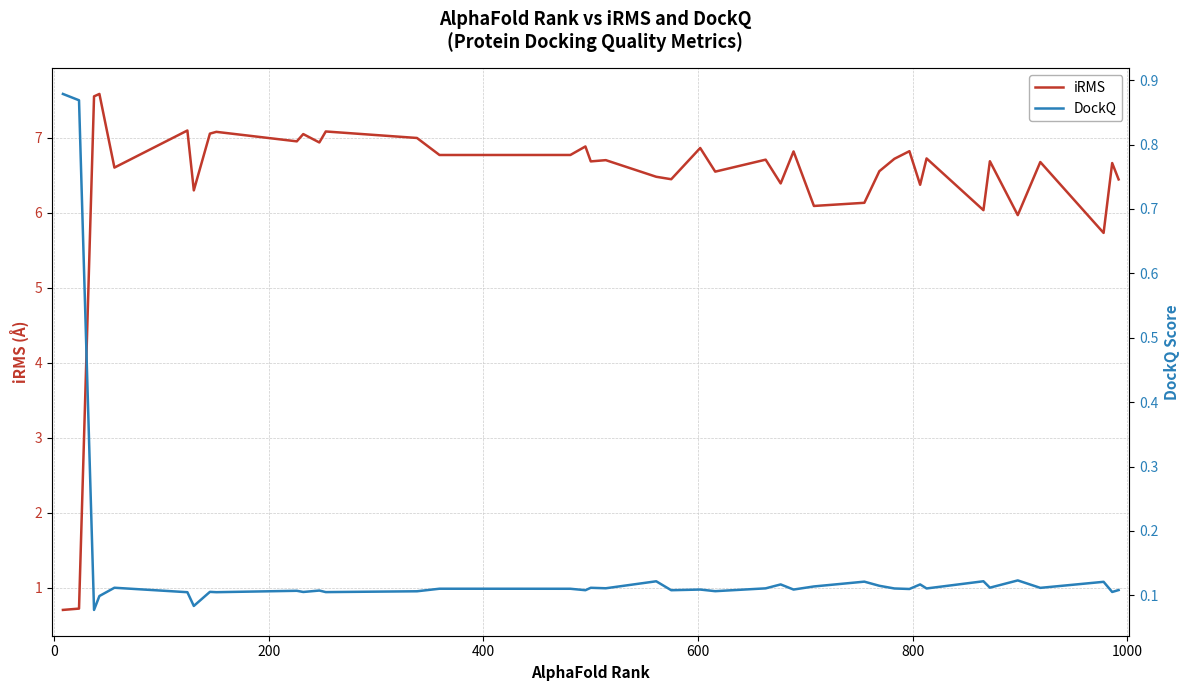

Rank the series by their maximum value, from highest to lowest.

iRMS, DockQ